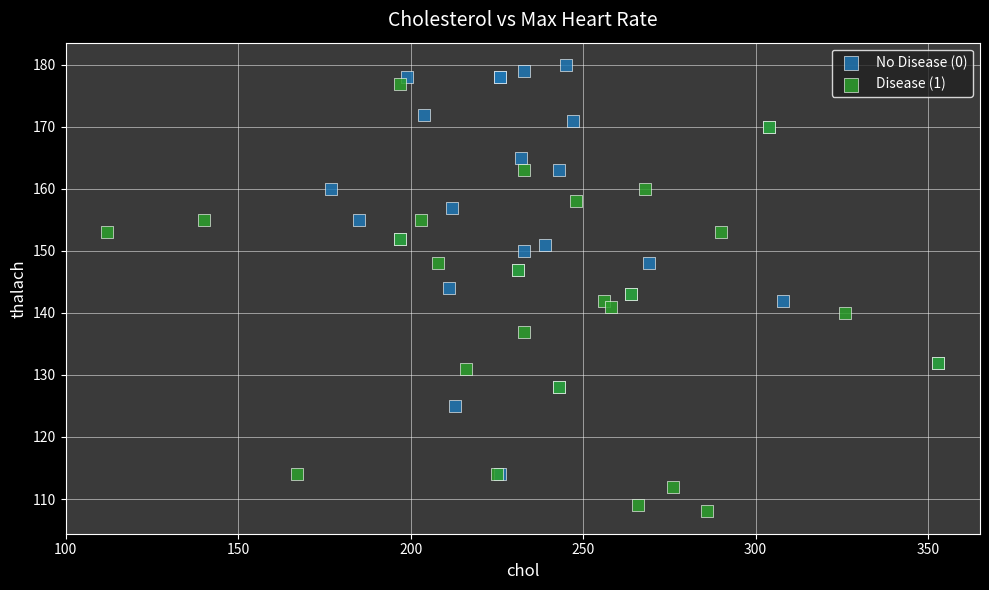

Which series reaches the minimum Y coordinate?

Disease (1)